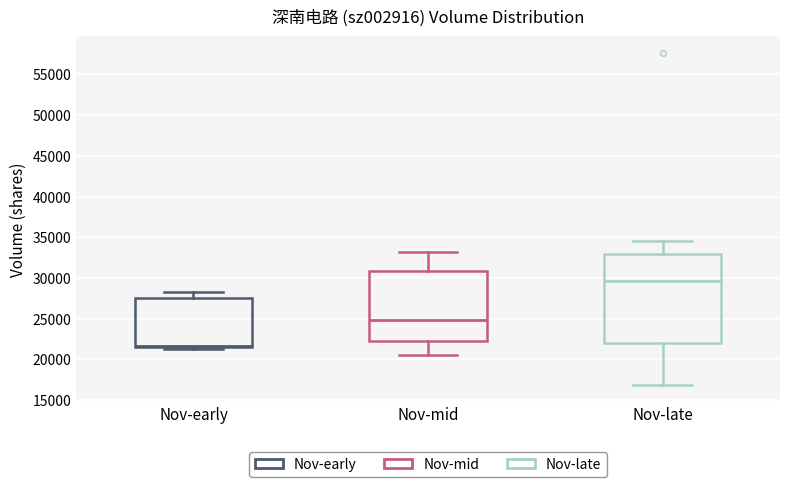

Comparing the boxes themselves (not the whiskers), which one is the tallest?

Nov-late